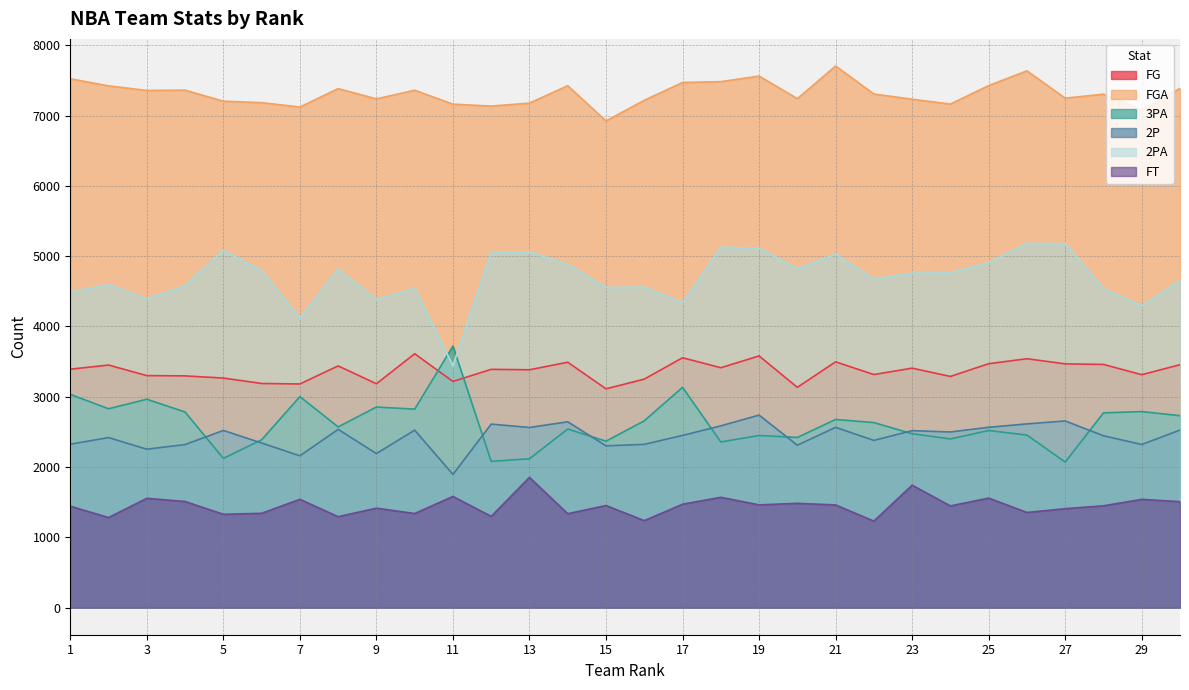

How many lines are shown in the chart?

6